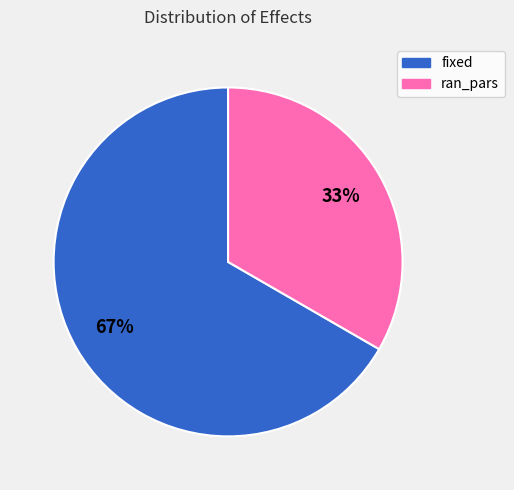

How many segments does this pie chart have?

2